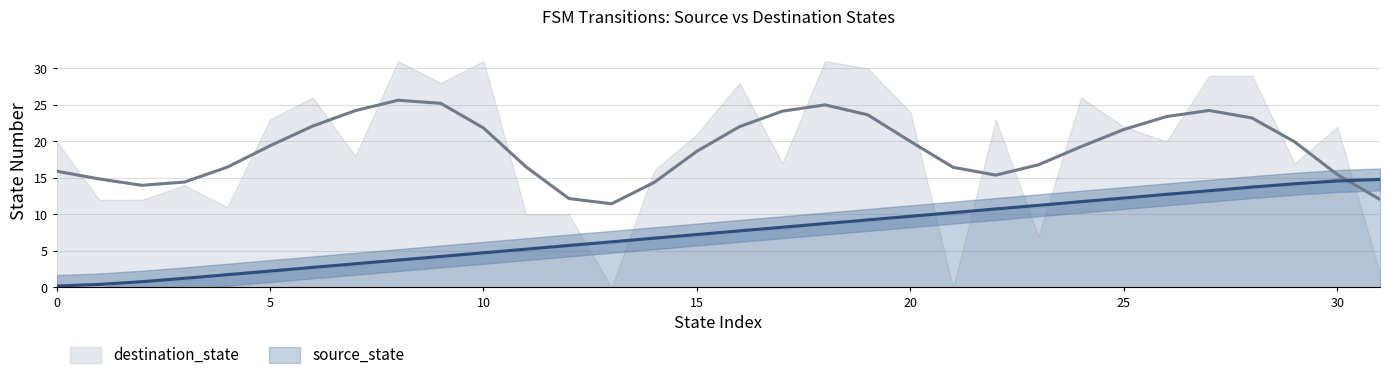

Does the chart have visible grid lines?

Yes